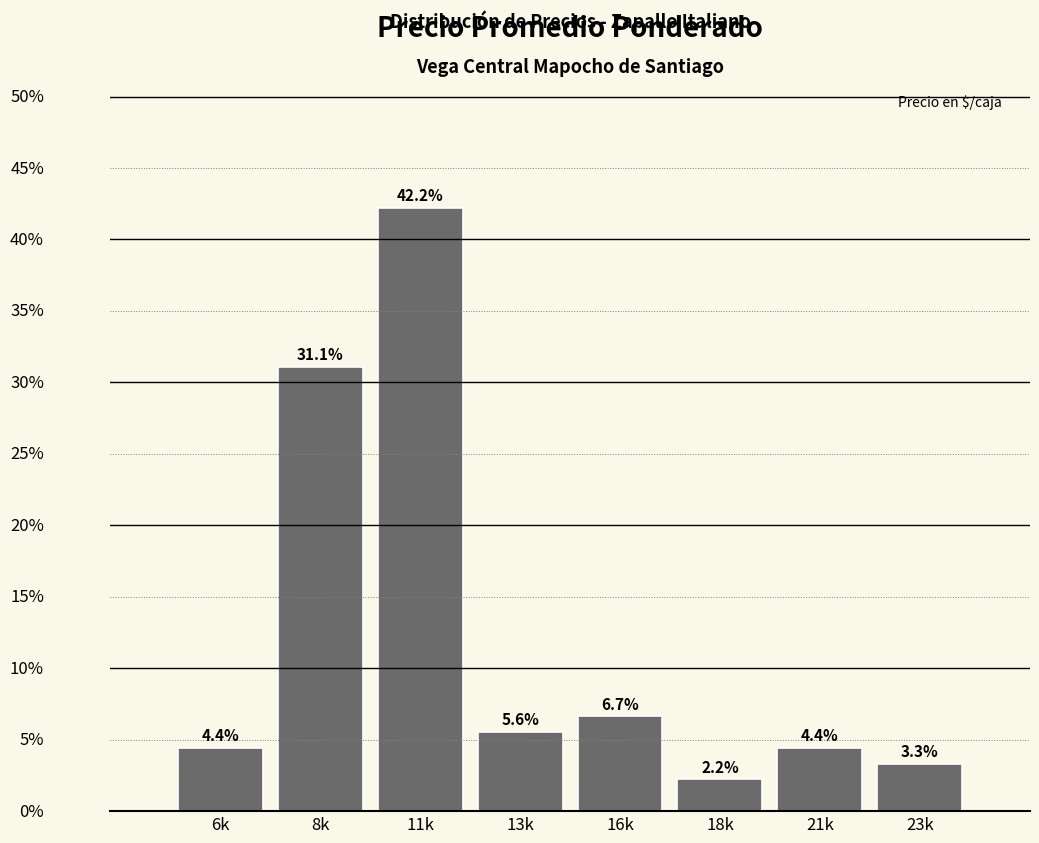

Reading right to left, what are all the values shown in this chart?

23k=3.3	21k=4.4	18k=2.2	16k=6.7	13k=5.6	11k=42.2	8k=31.1	6k=4.4